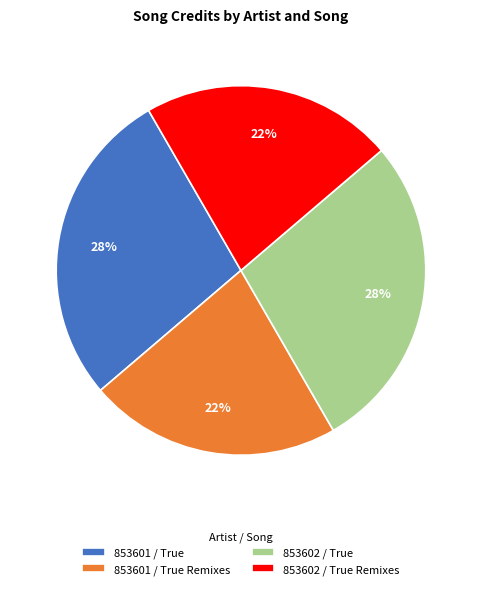

Between 853601 / True Remixes and 853602 / True, which is larger?

853602 / True